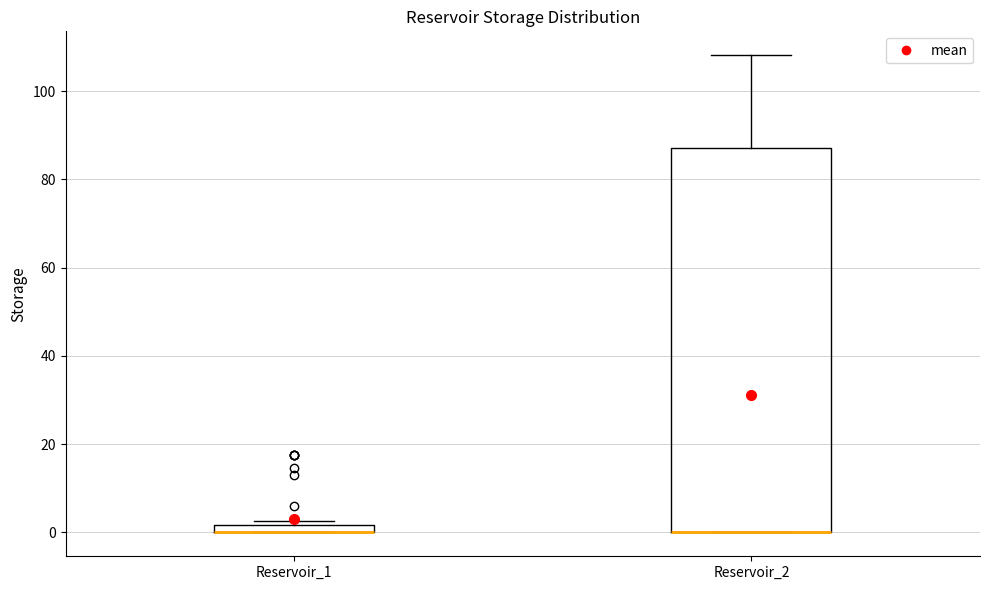

Where is the upper edge of the box for Reservoir_2 on the y-axis? The values are not printed on the chart, so give them approximately, as read against the axis.

88